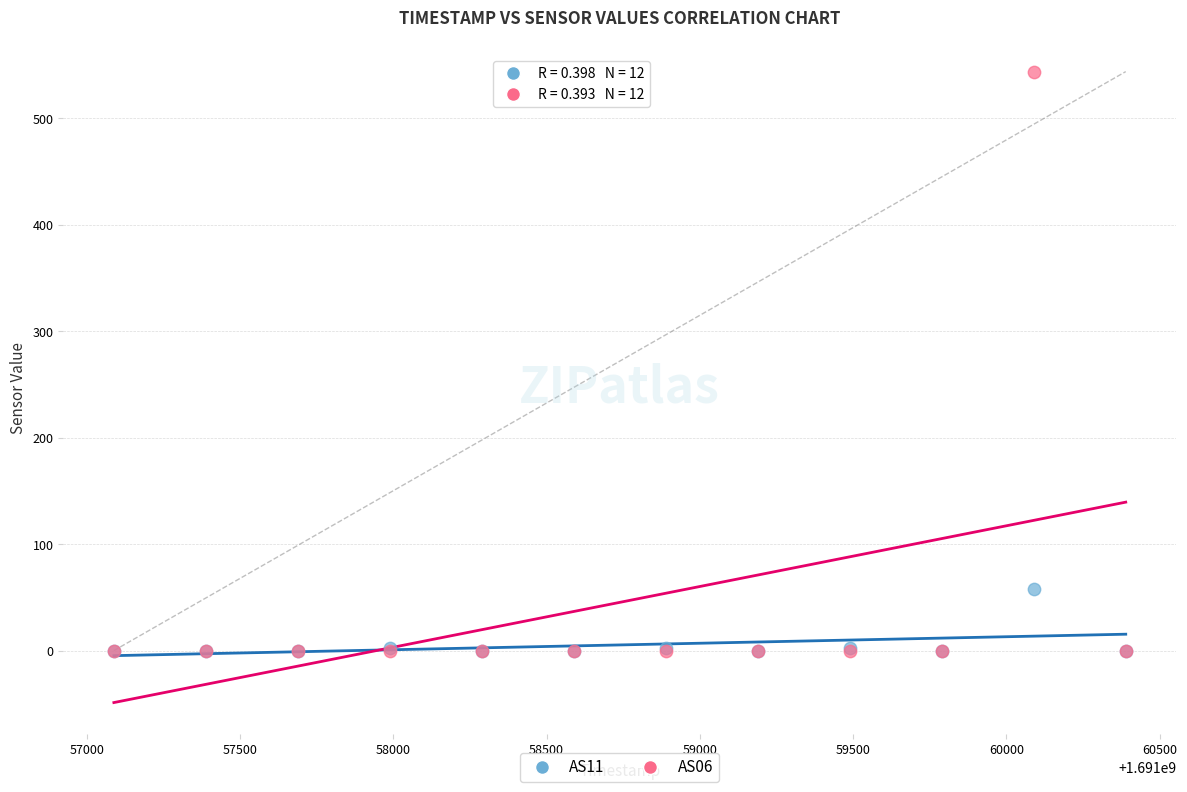

Across all series, what Y value is closest to 272?

58